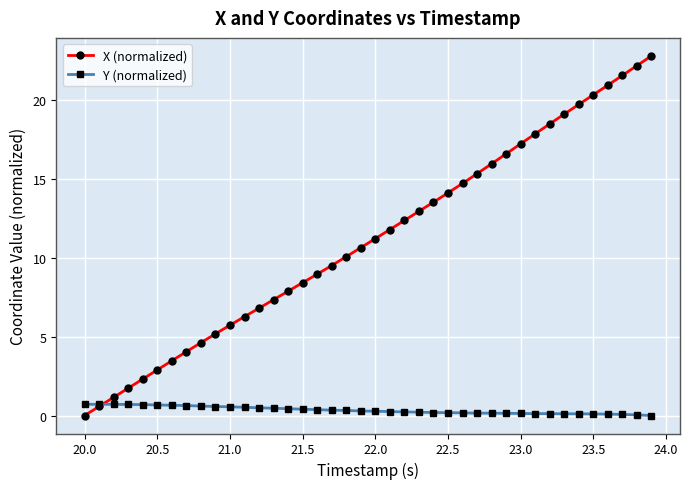

Which series has the largest total across all categories?

X (normalized)